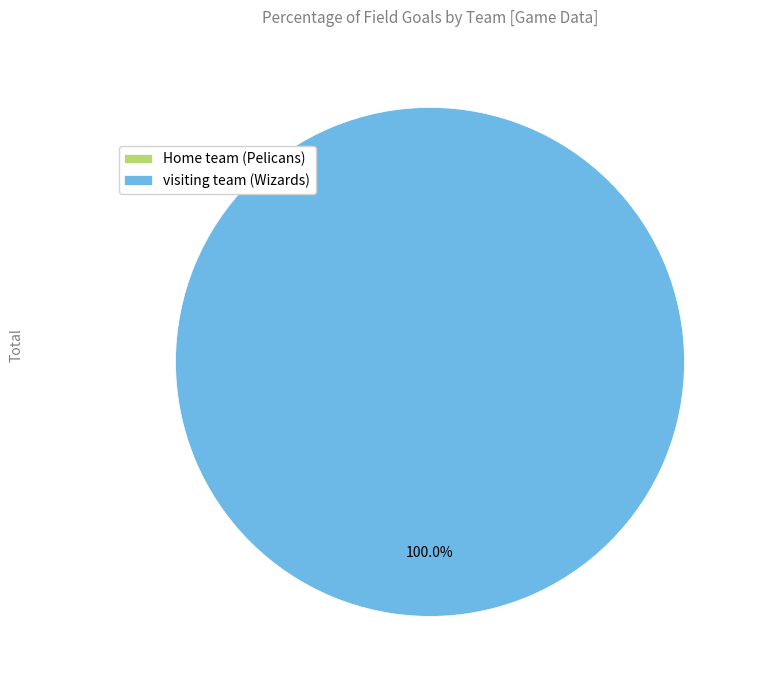

To the nearest percent, what is the combined percentage of Home team (Pelicans) and visiting team (Wizards)?

100%